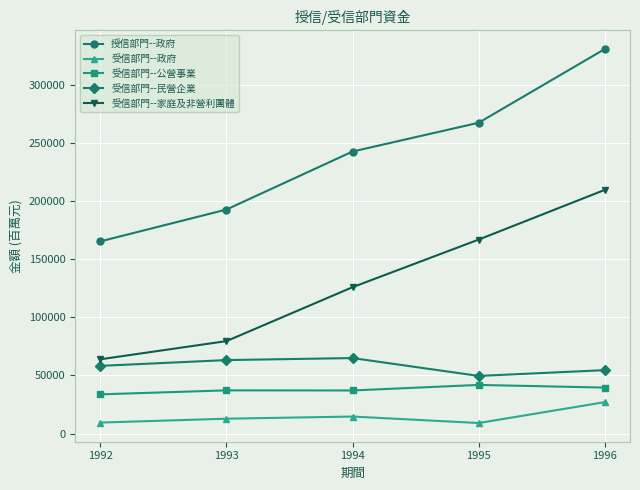

What are all the series names shown in the legend?

授信部門--政府, 受信部門--政府, 受信部門--公營事業, 受信部門--民營企業, 受信部門--家庭及非營利團體